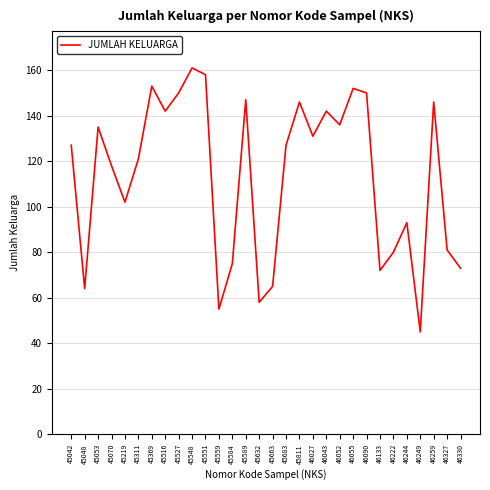

What is the difference between the maximum and minimum values?

116